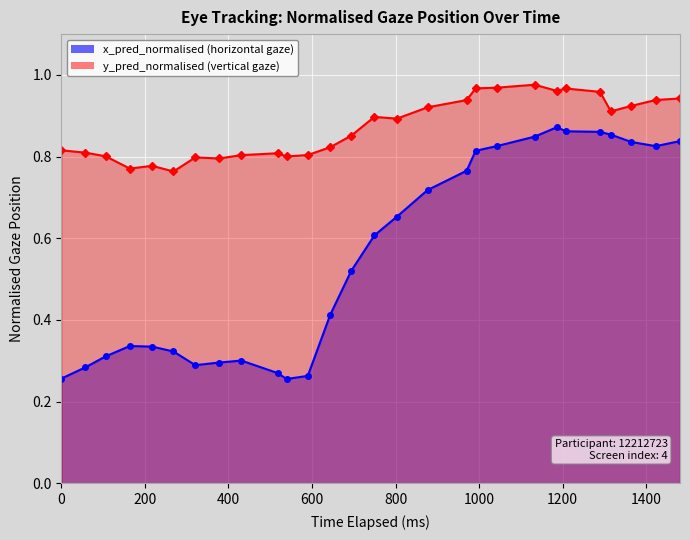

What is the average value of the x_pred_normalised series?

0.6